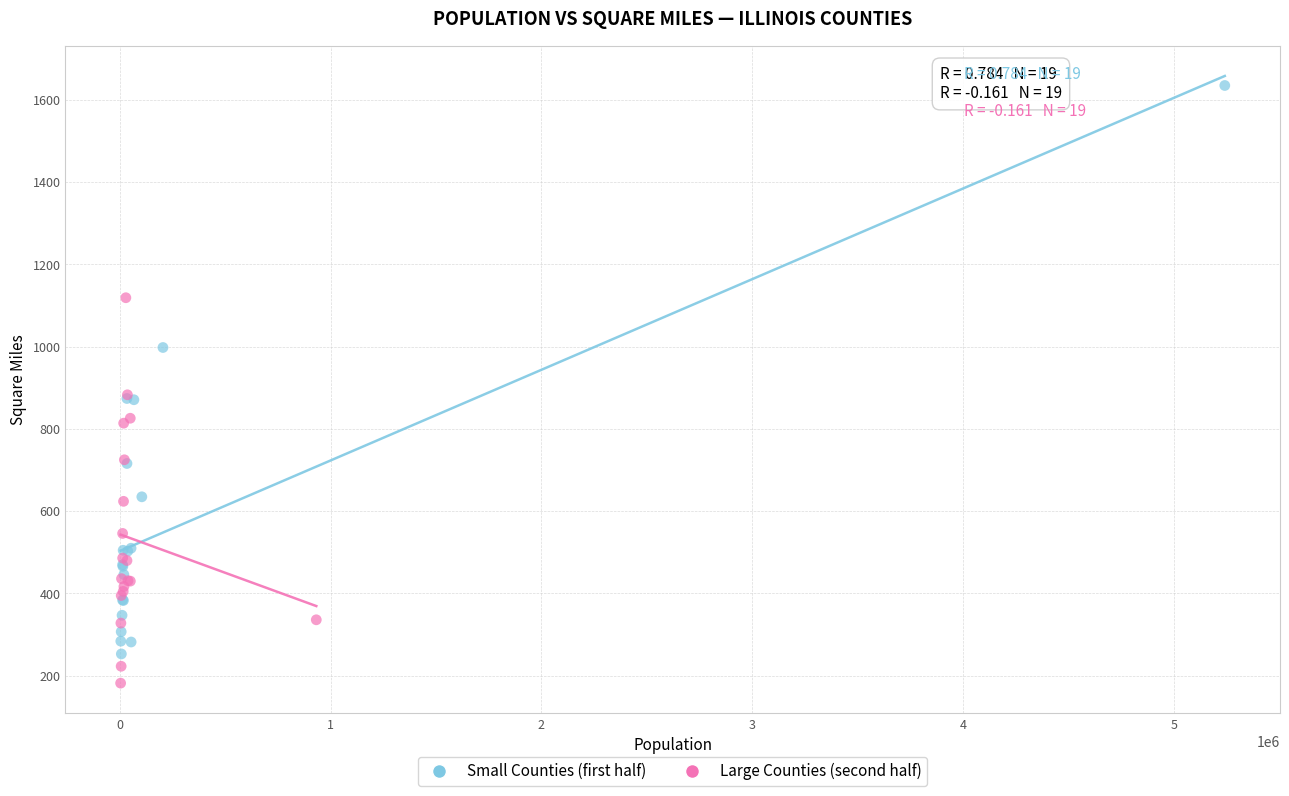

Which series contains the highest Y value?

Small Counties (first half)